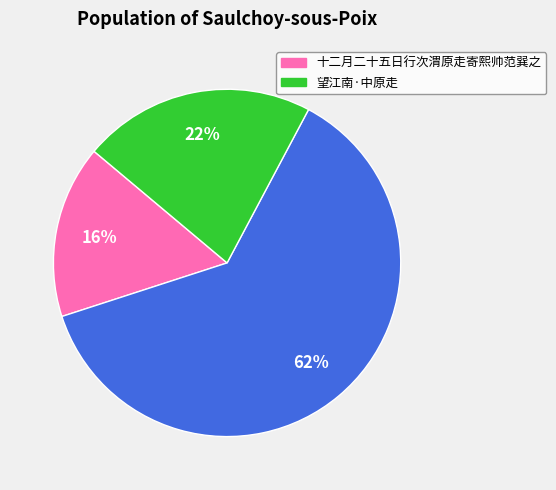

To the nearest percent, what is the difference between the largest and smallest slice percentages?

46%